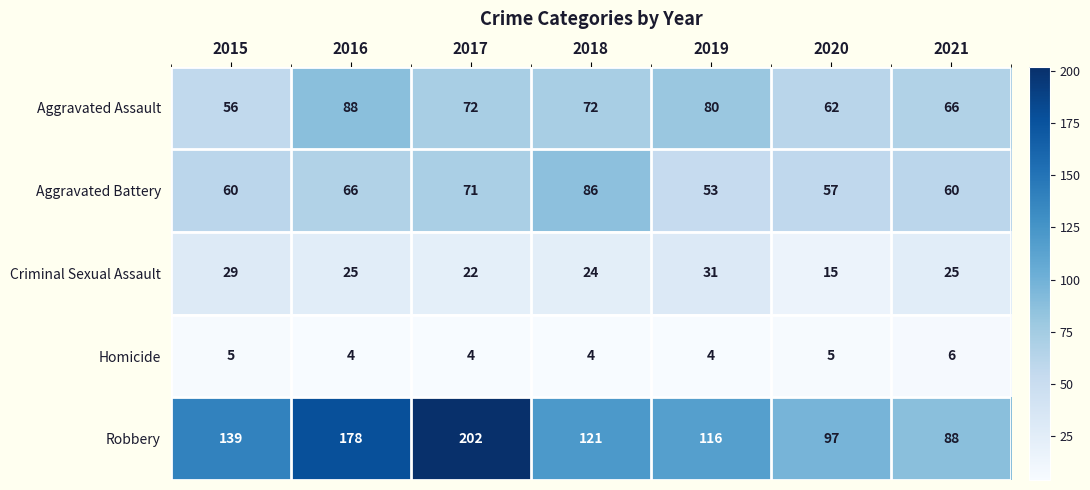

At how many categories does at least one series exceed 120?

4